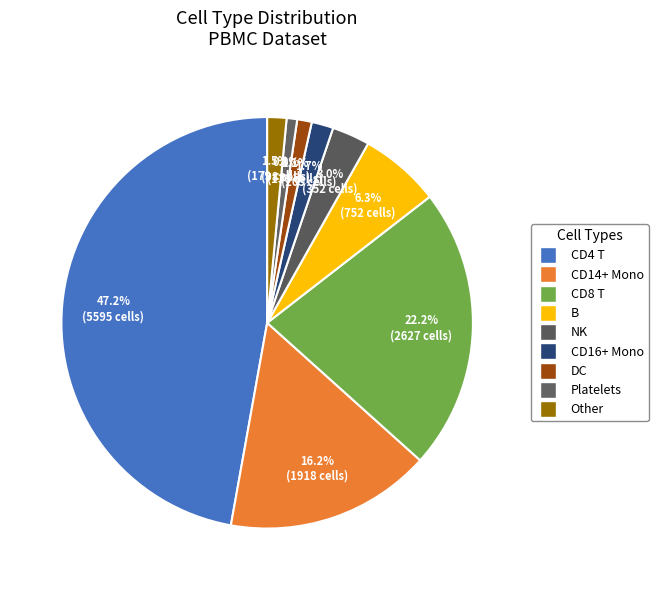

Count the number of slices in the pie.

9